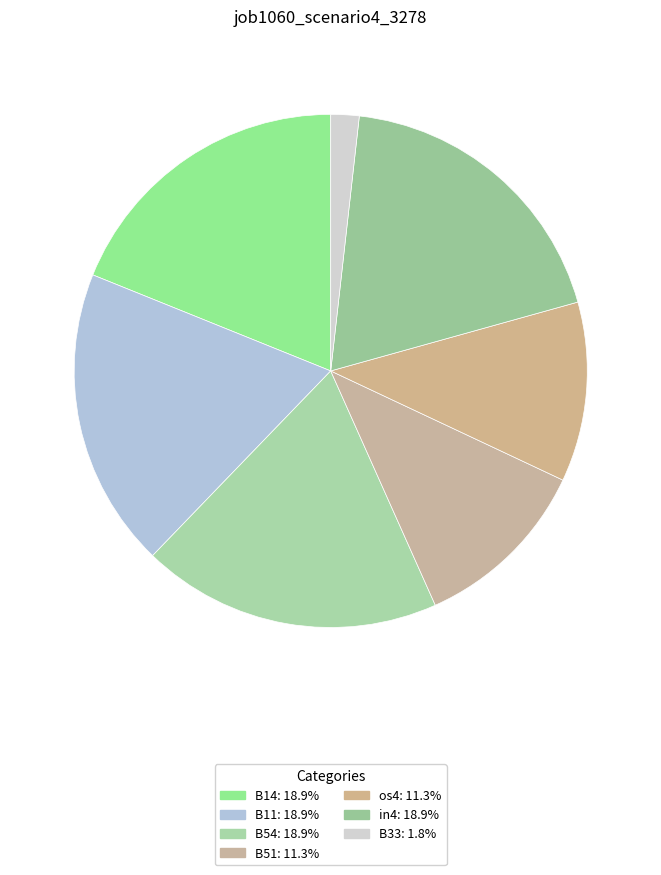

The B54 slice represents 5% of the pie. True or false?

False